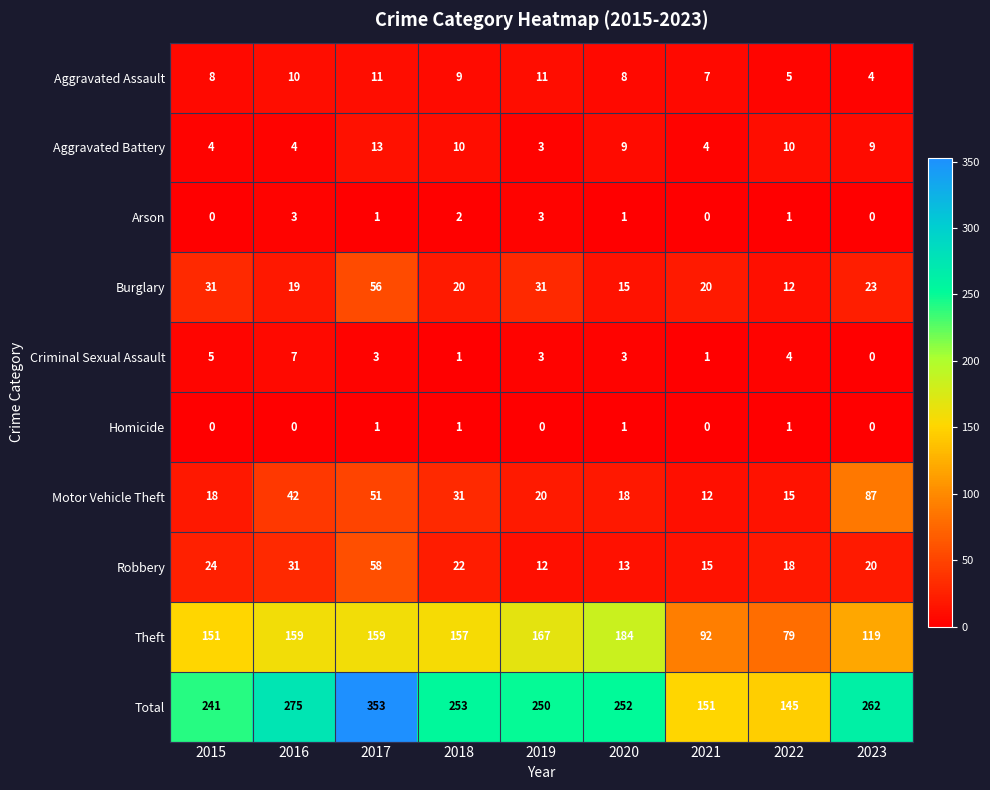

What is the difference between the highest and lowest values at 2018?

252